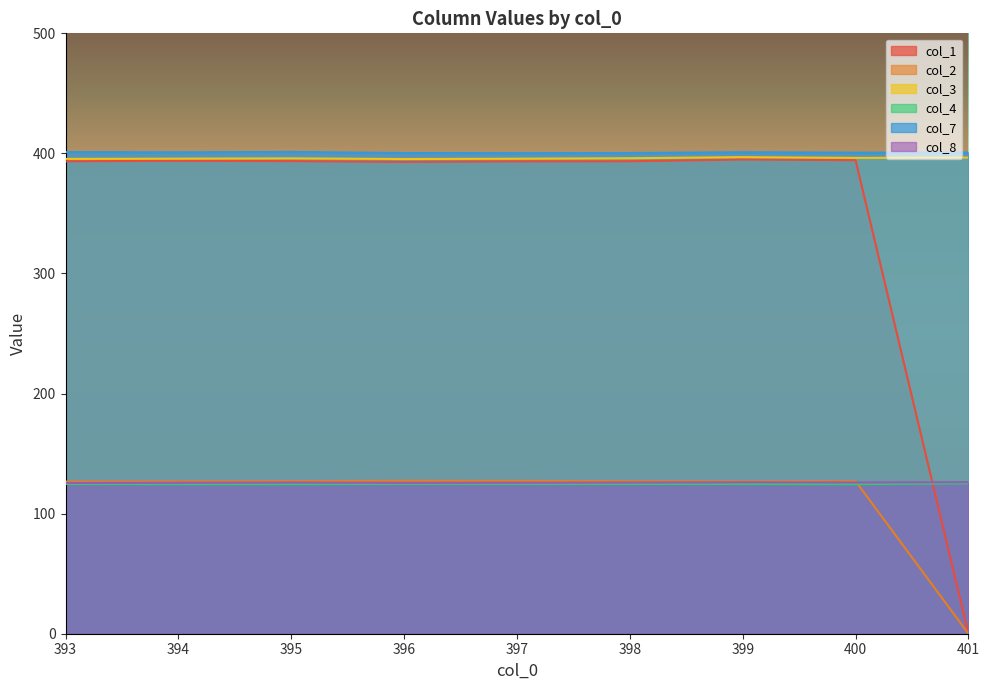

What is the difference between the second highest and minimum values in the col_3 series?

1.2